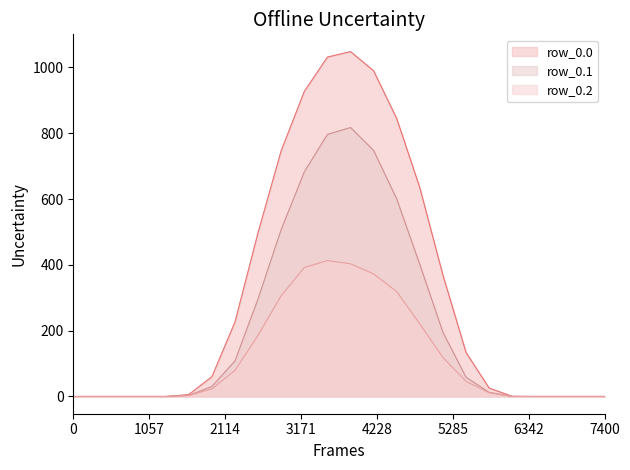

True or false: row_0.0 and row_0.1 intersect in this chart.

False